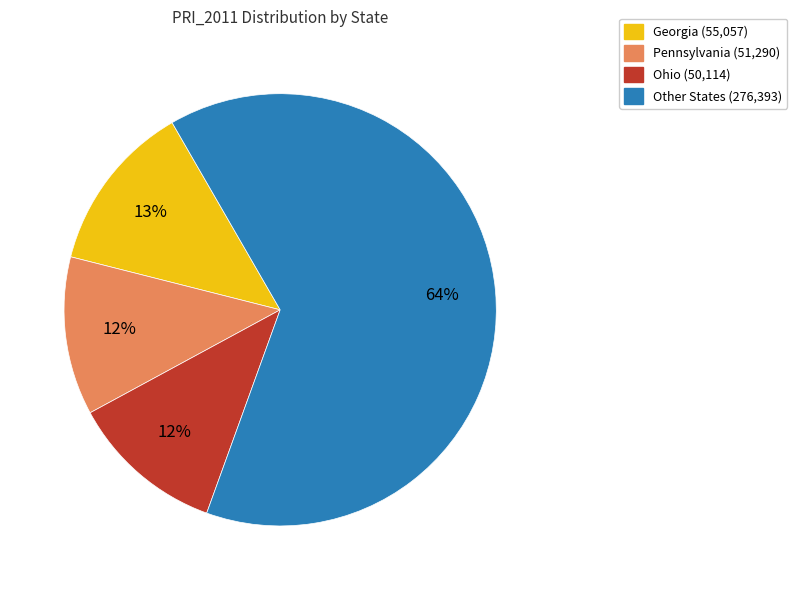

Is there a majority slice in this chart?

Yes